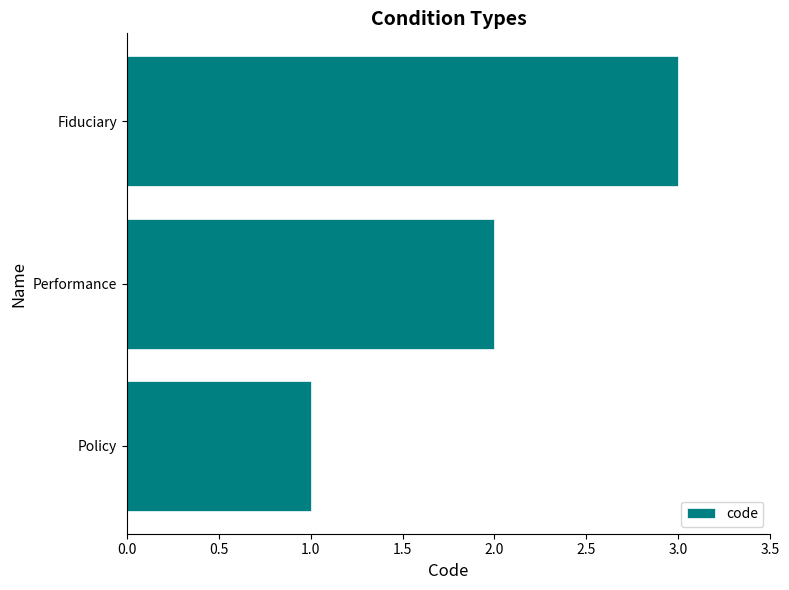

Approximately how many times larger is the value at Policy compared to Fiduciary?

0.3